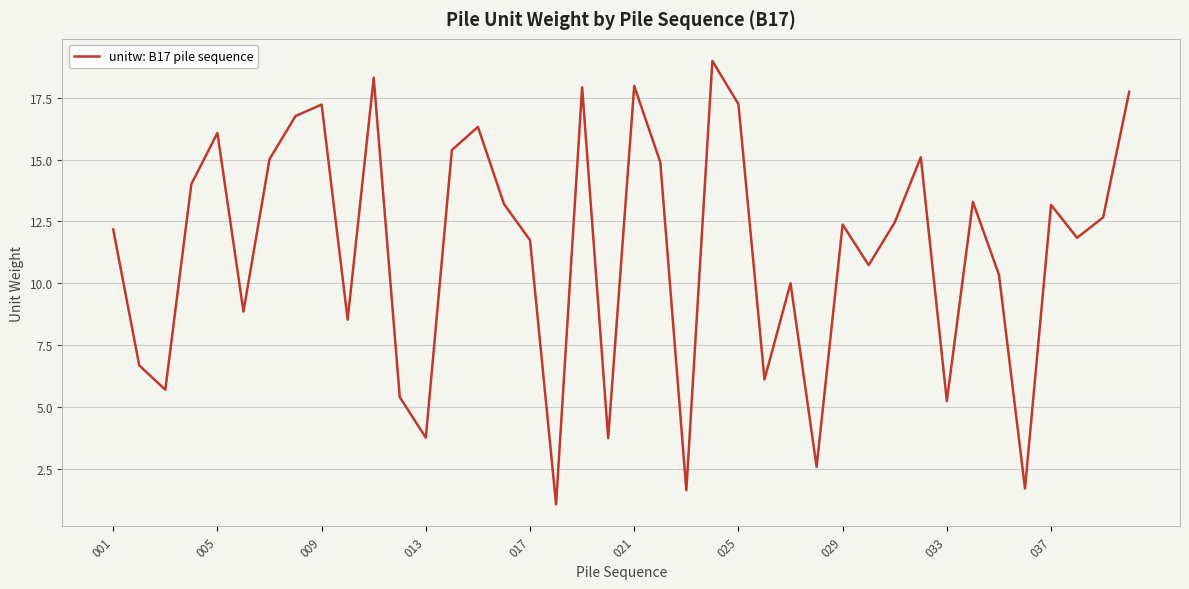

What is the maximum value shown in the chart?

19.0